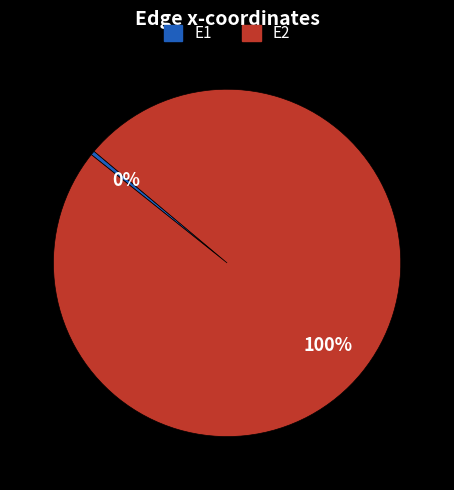

To the nearest percent, what portion does E2 represent?

100%